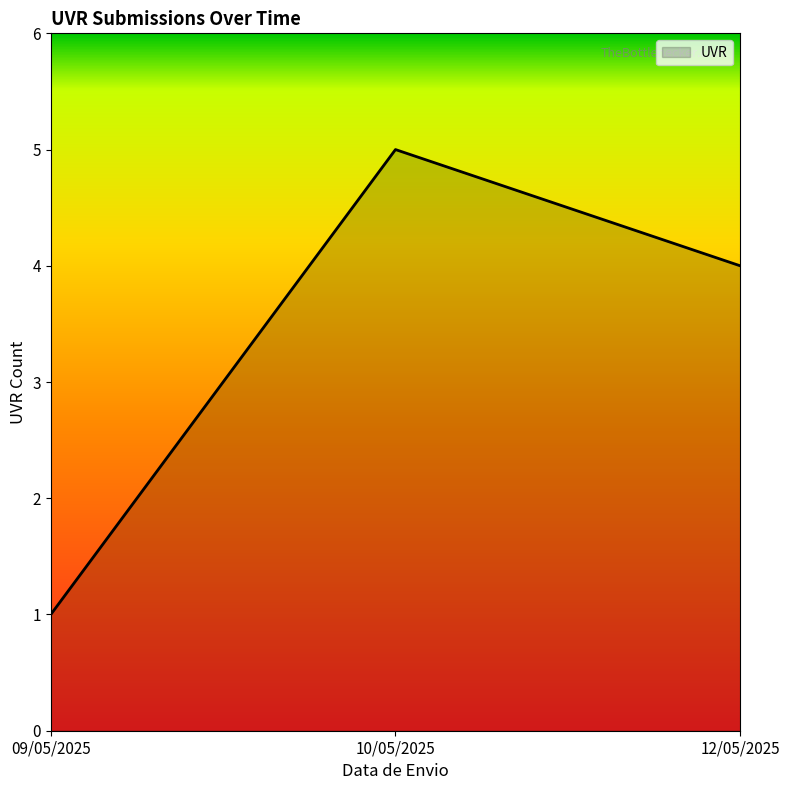

Does the chart display data point markers on the line(s)?

No